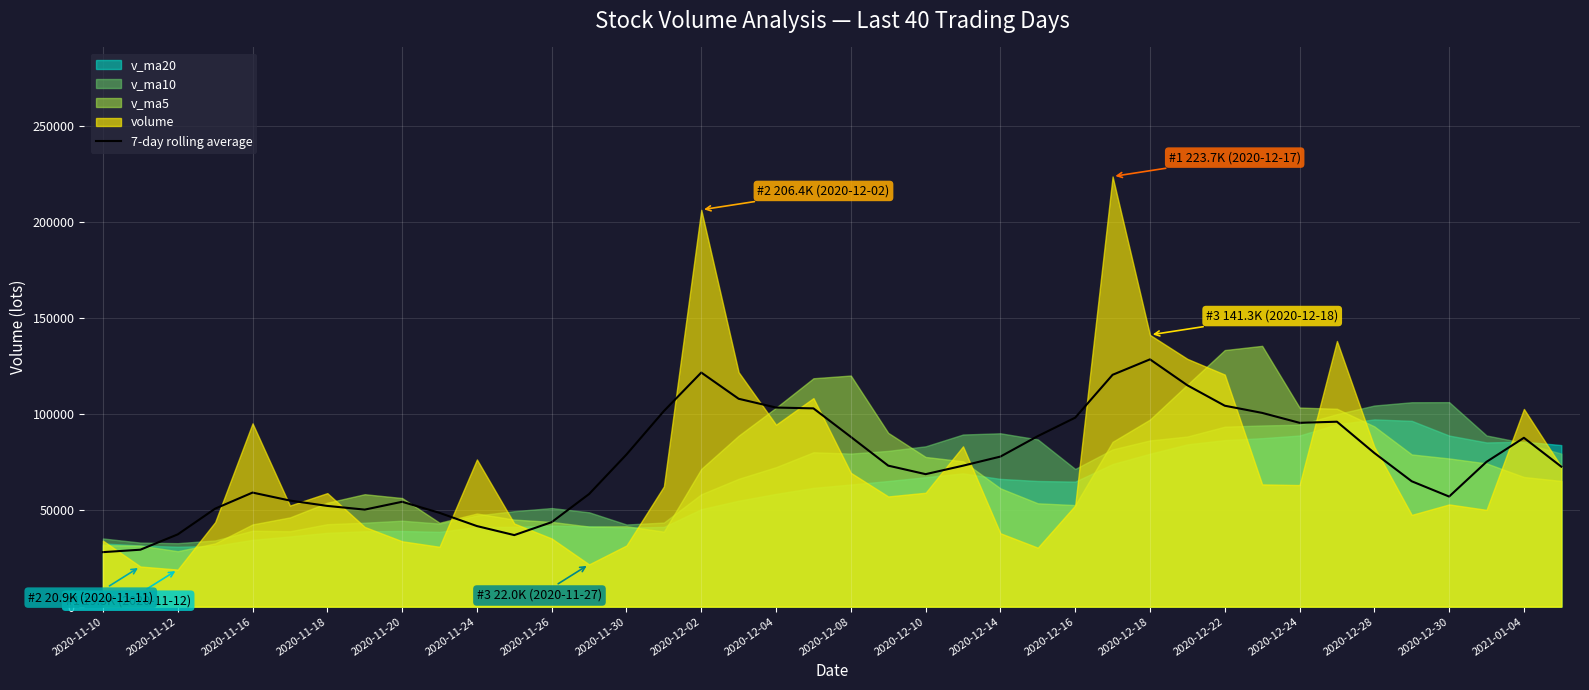

At which label does 7-day rolling average reach its peak?

2020-12-18